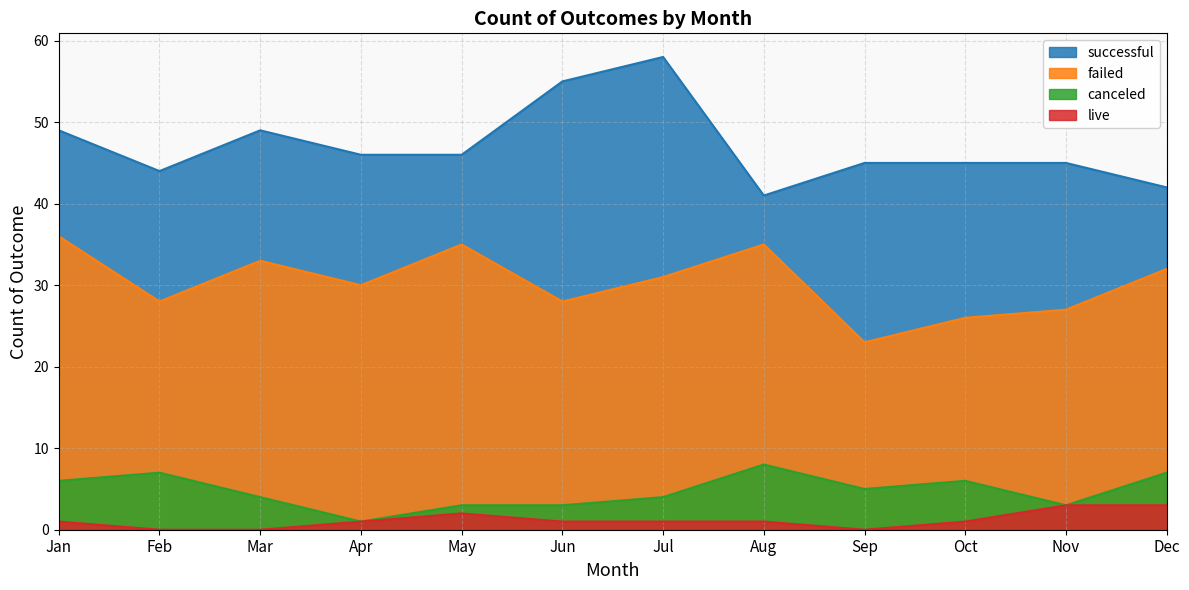

What is the value of the failed point at the 12th from the left?

32